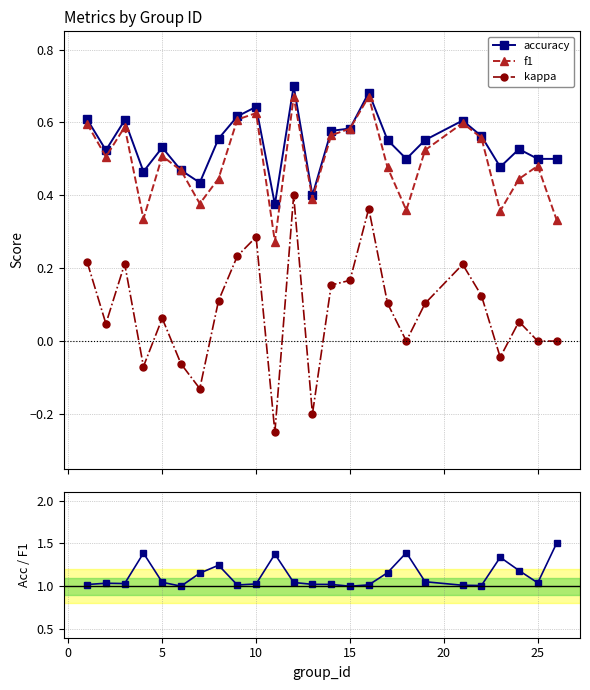

True or false: f1 and kappa intersect in this chart.

False